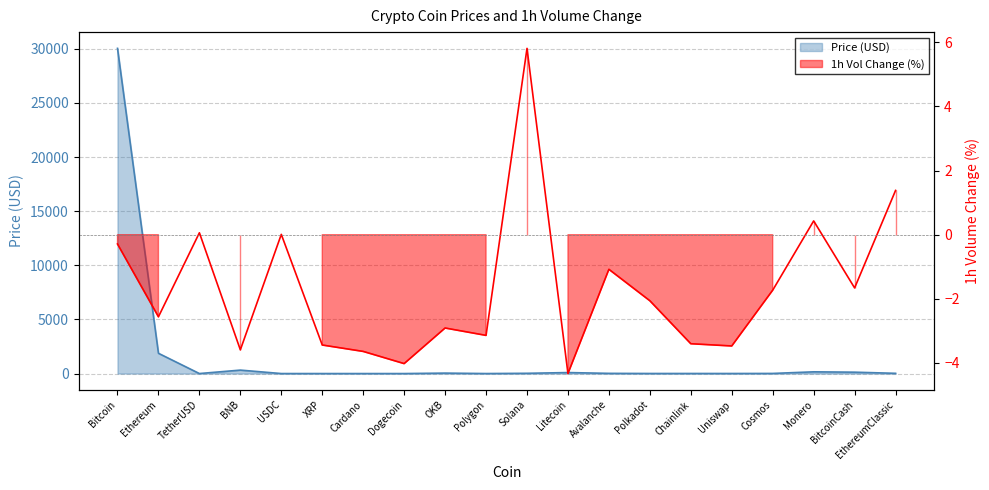

Between Polkadot and BitcoinCash, which is larger?

BitcoinCash